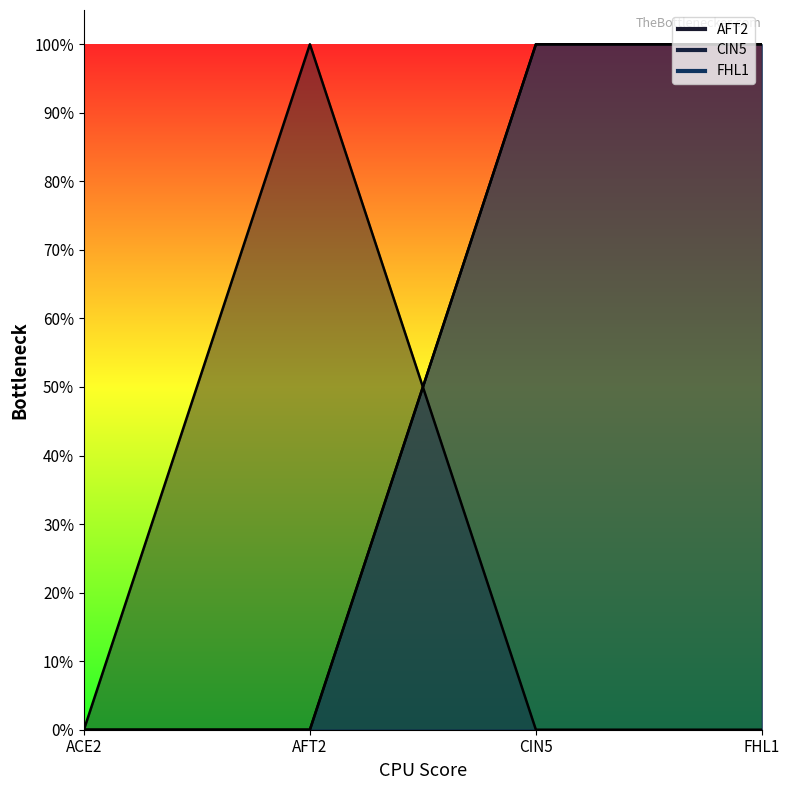

Rank the categories by CIN5 value from lowest to highest.

ACE2, AFT2, CIN5, FHL1